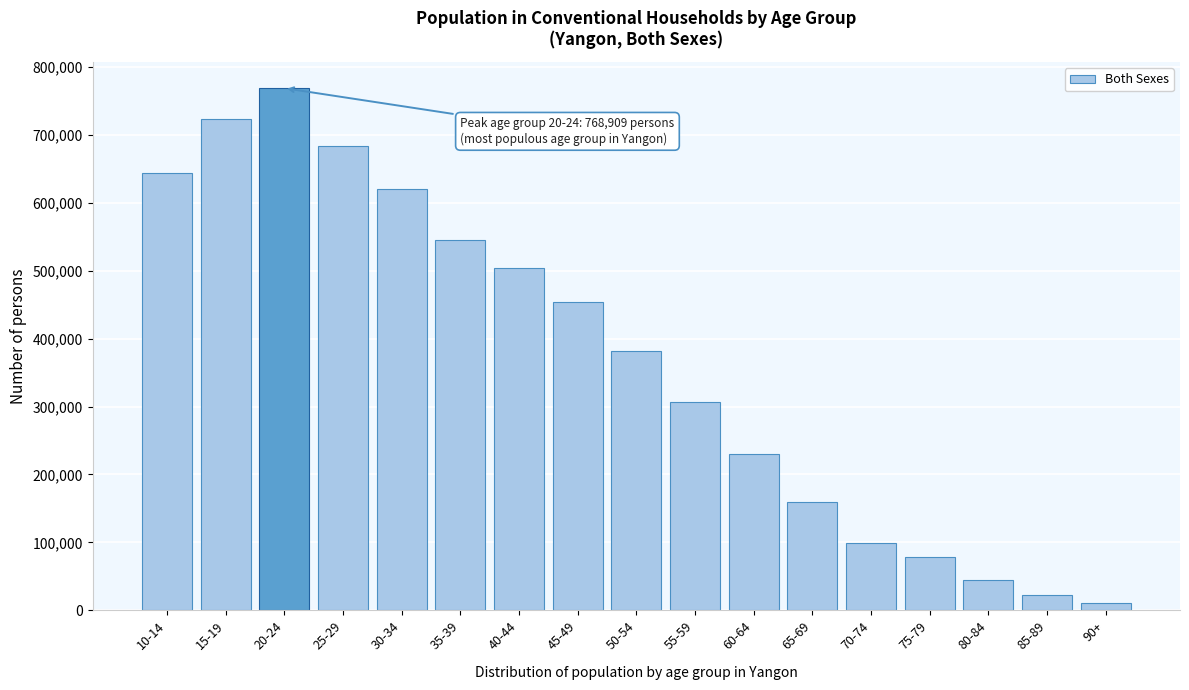

Reading right to left, what are all the values shown in this chart?

90+=10452	85-89=22833	80-84=45005	75-79=78024	70-74=99696	65-69=159339	60-64=229980	55-59=307426	50-54=381992	45-49=453624	40-44=504493	35-39=545251	30-34=621041	25-29=683437	20-24=768909	15-19=723788	10-14=644339